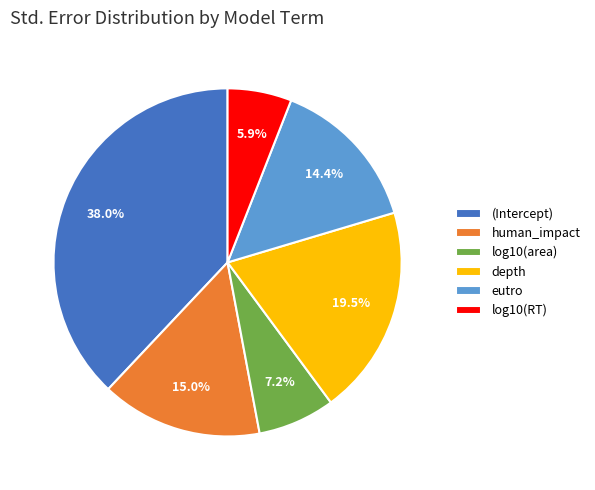

The human_impact slice represents 15% of the pie. True or false?

True